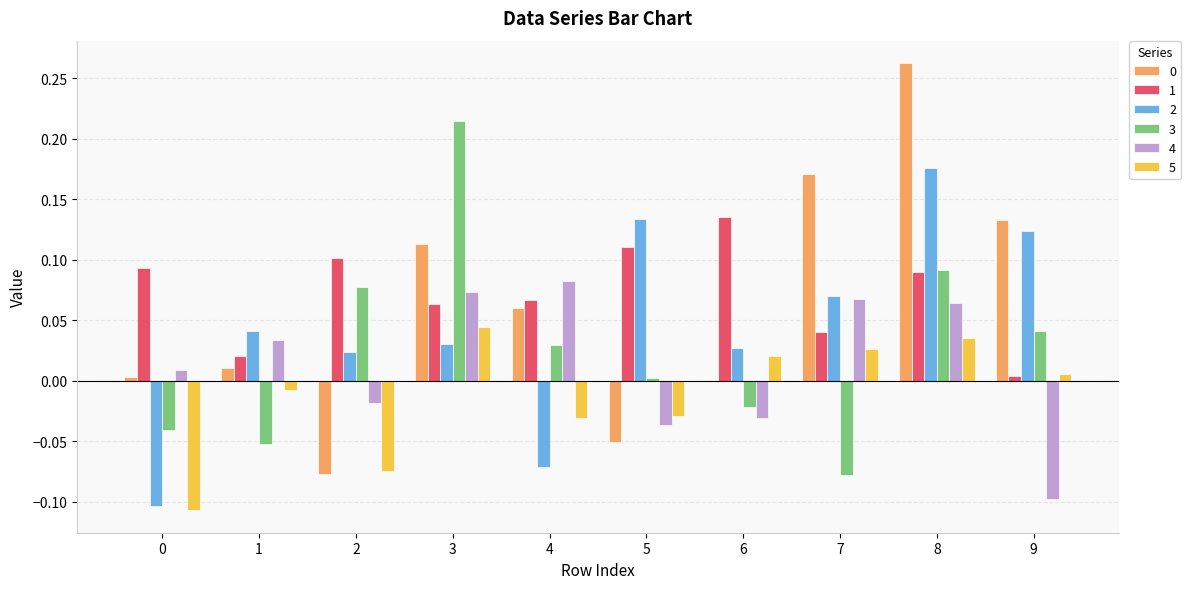

At which label does 3 reach its peak?

3